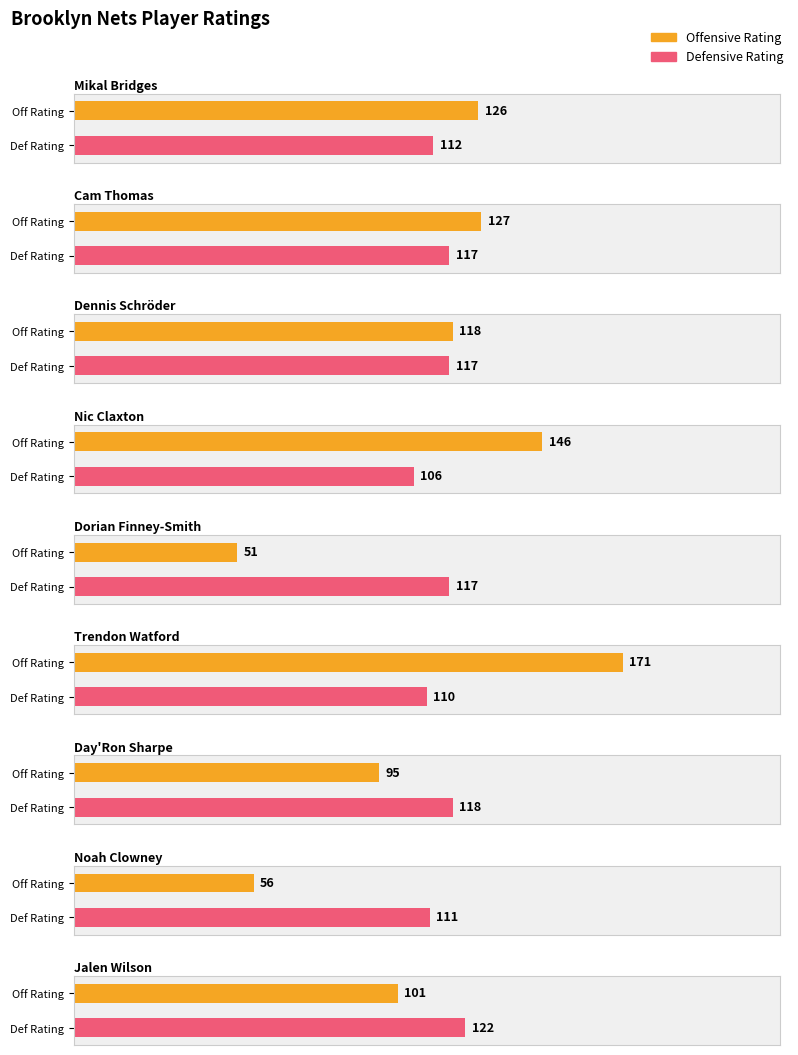

What is the minimum value for Defensive Rating?

106